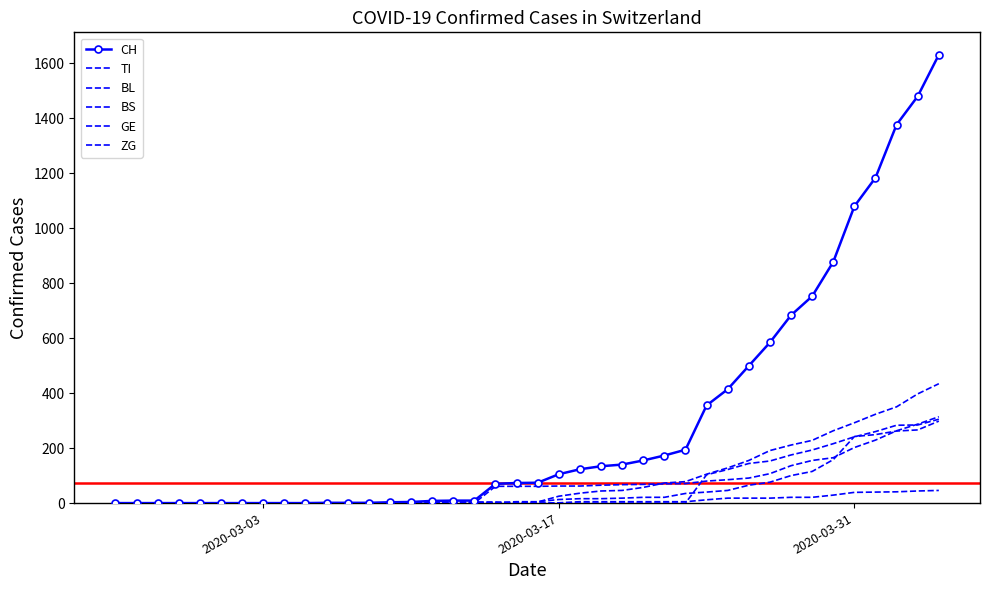

What is the maximum value for TI?

314